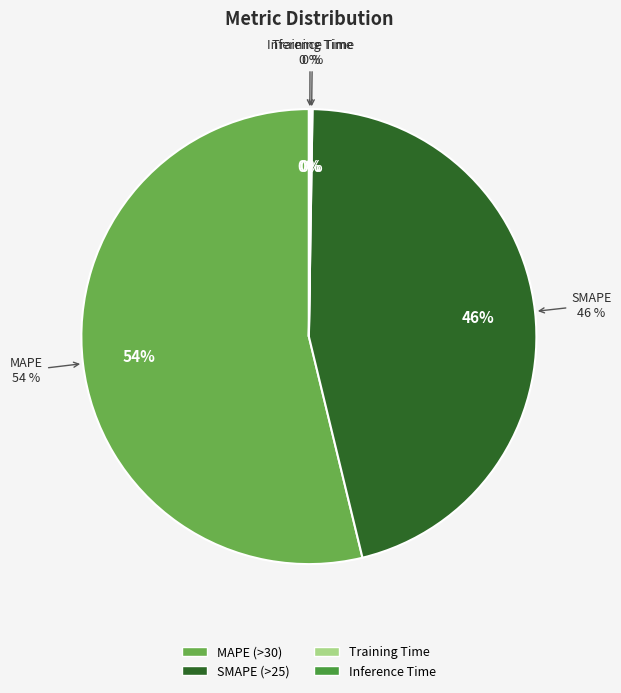

Combined, do MAPE and SMAPE account for over 50%?

Yes